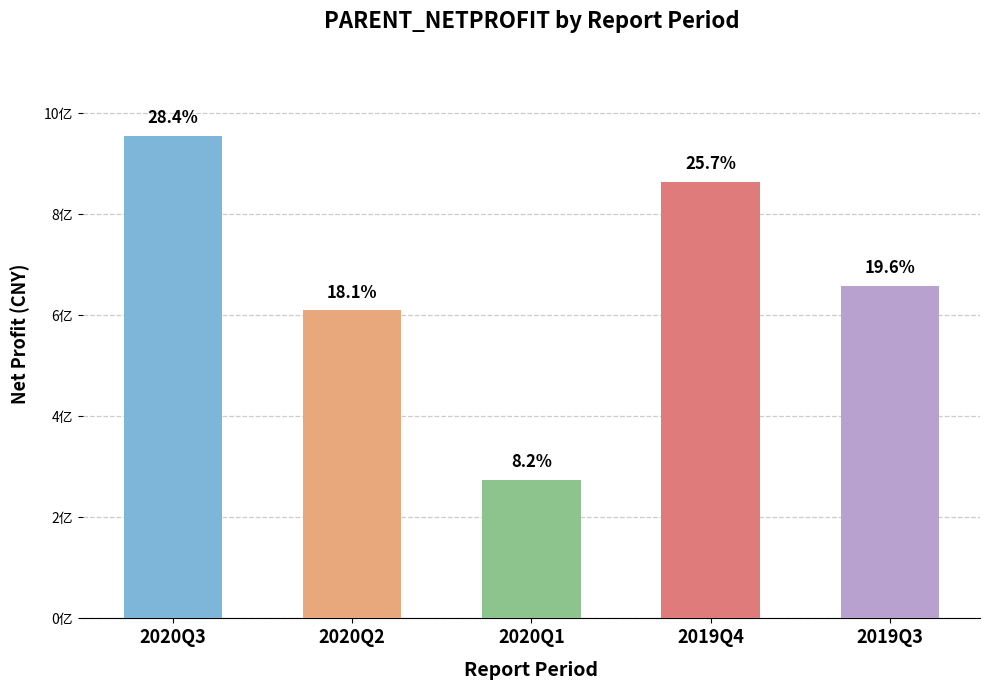

Rank the categories by value from highest to lowest.

2020Q3, 2019Q4, 2019Q3, 2020Q2, 2020Q1